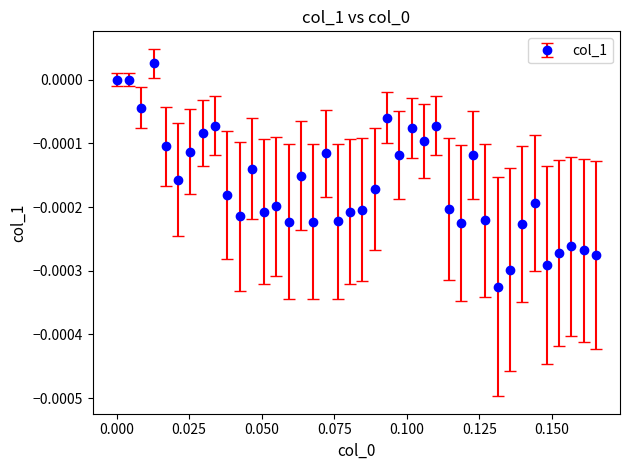

Does the chart have visible grid lines?

No